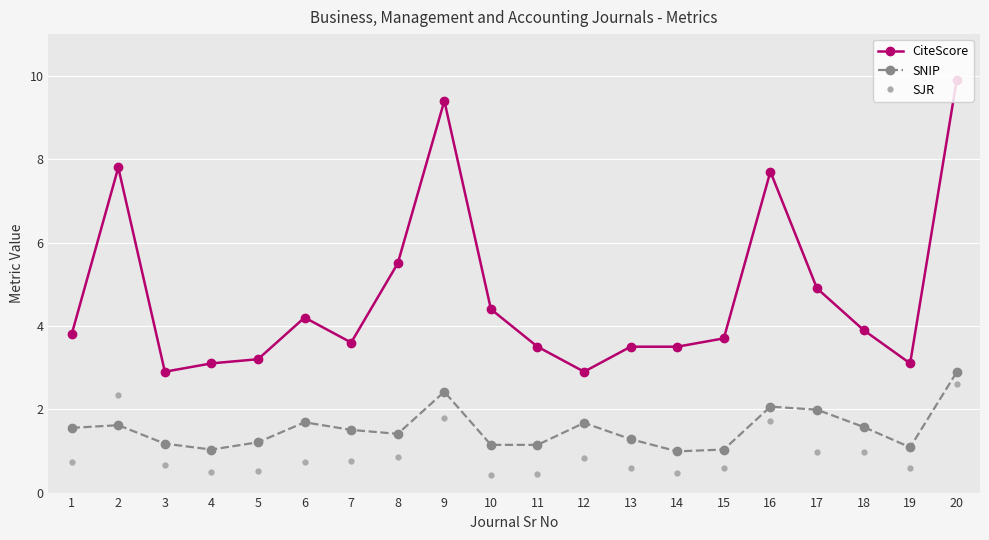

Rank the series at 12 from lowest to highest value.

SJR, SNIP, CiteScore